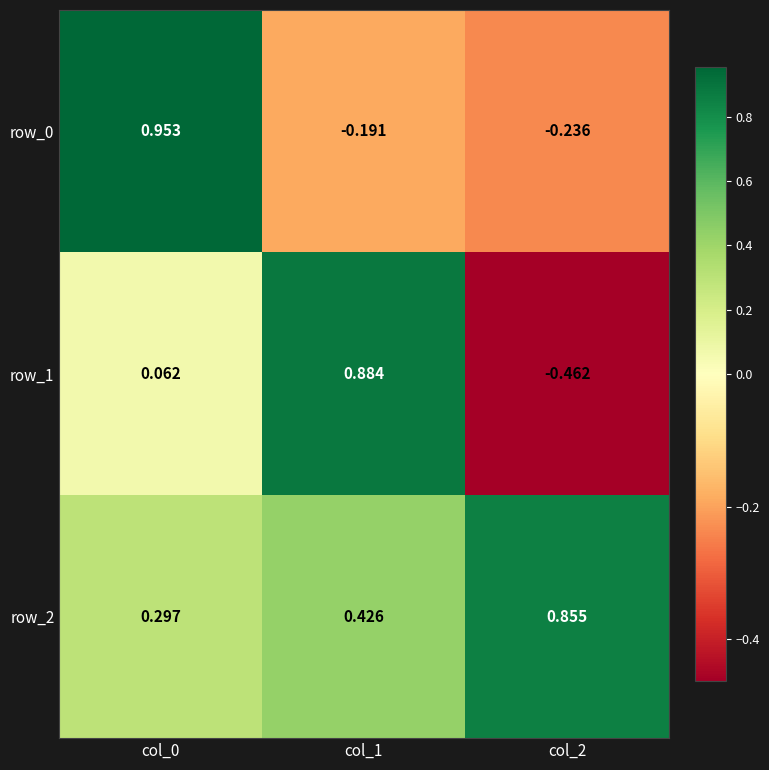

Is the value of row_1 at col_0 greater than the value of row_2 at col_2?

No